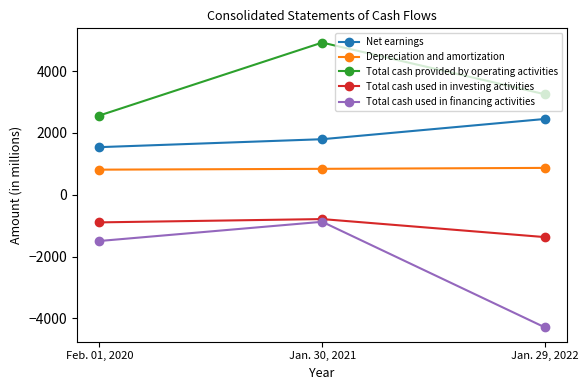

What is the sum of all Total cash used in financing activities values?

-6671